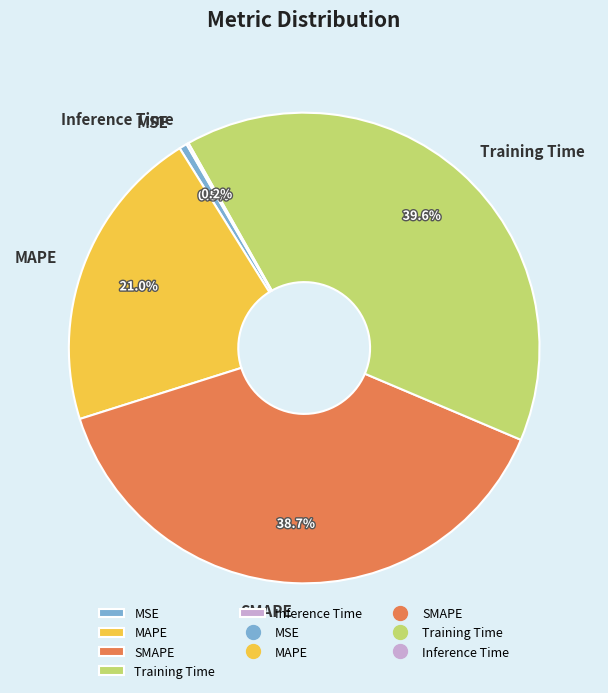

Which category has the biggest portion of the pie?

Training Time